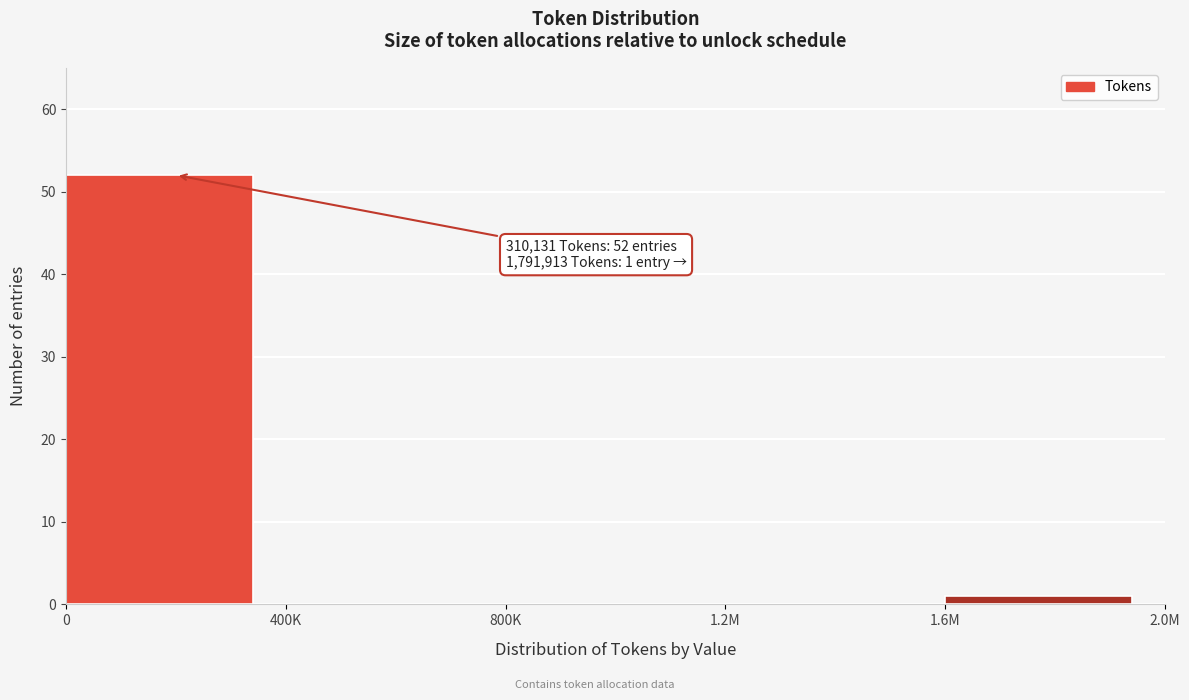

Reading left to right, transcribe all the data shown in this chart.

0=52	400K=0	800K=0	1.2M=0	1.6M=1